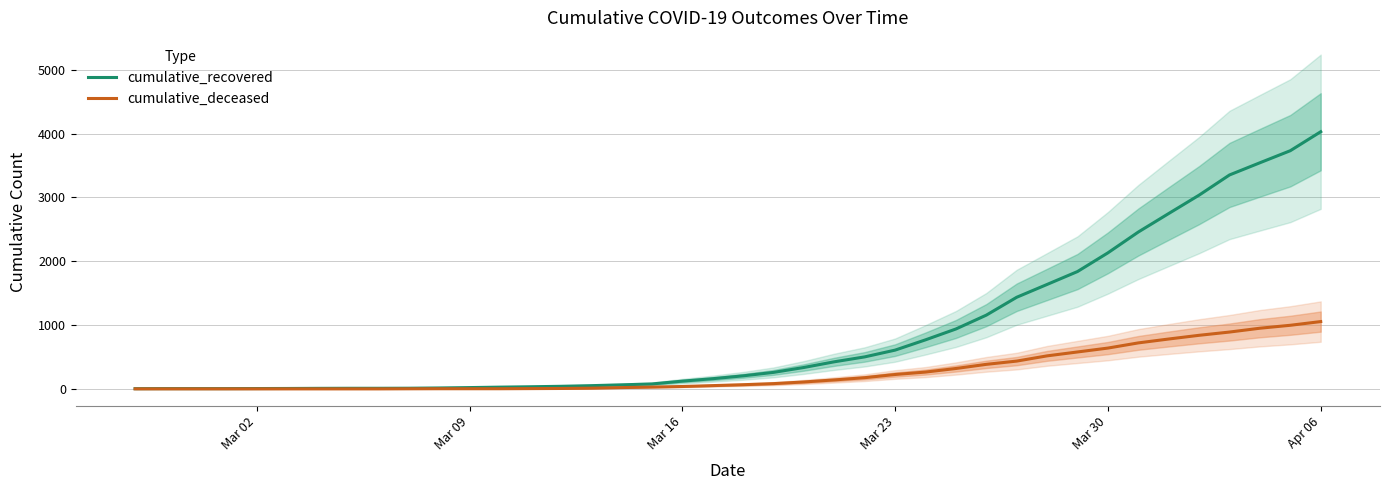

At which label is cumulative_recovered closest to 2015?

Mar 30